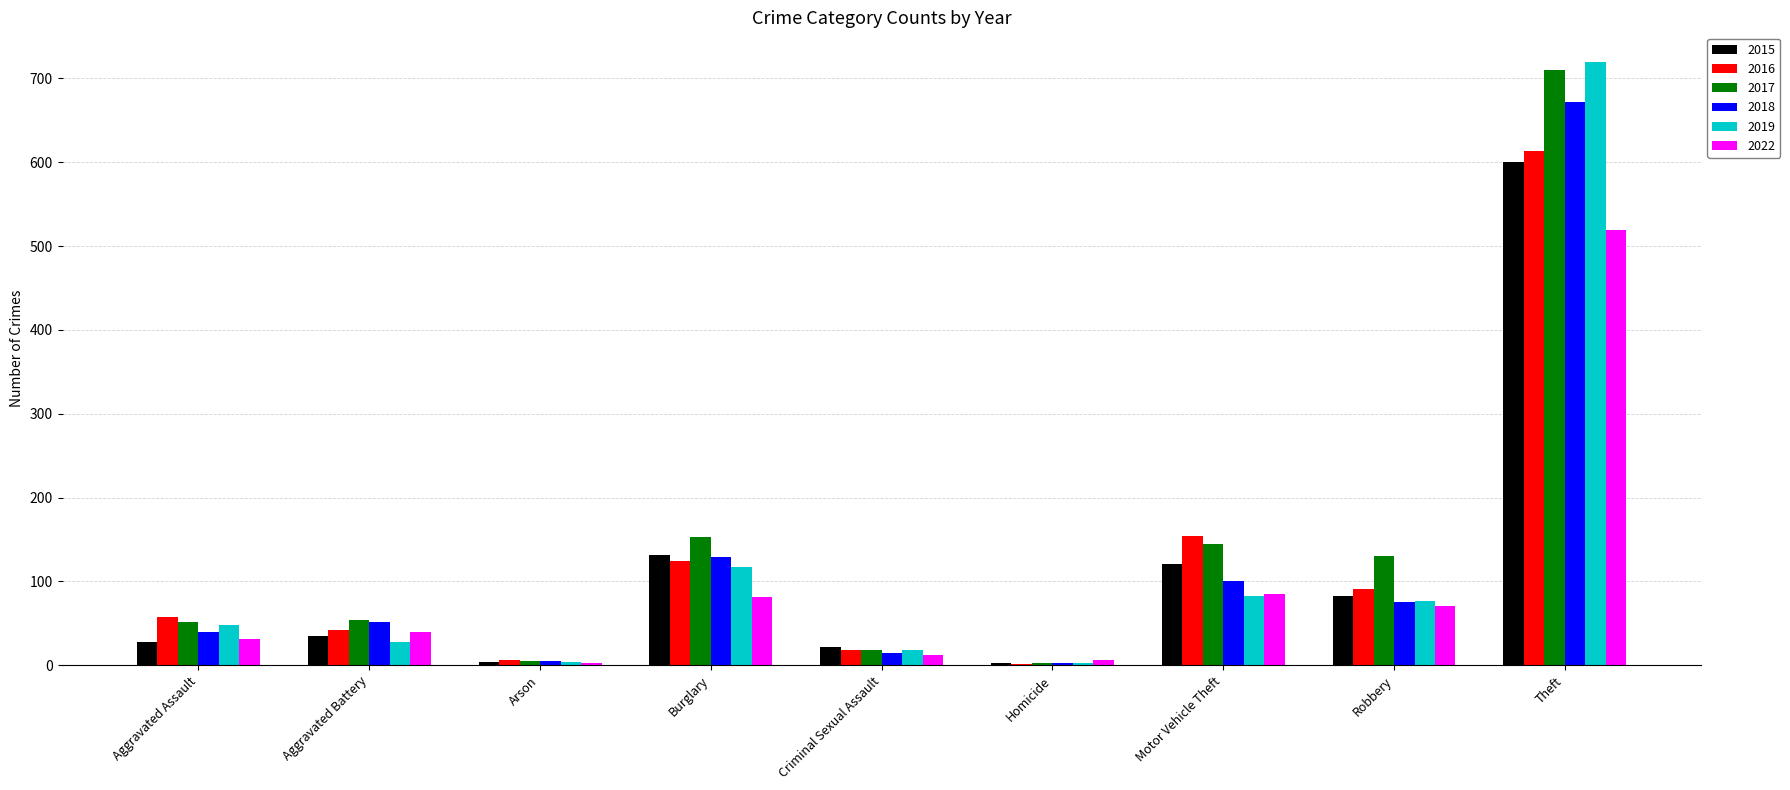

Which category has the highest value in the 2015 series?

Theft